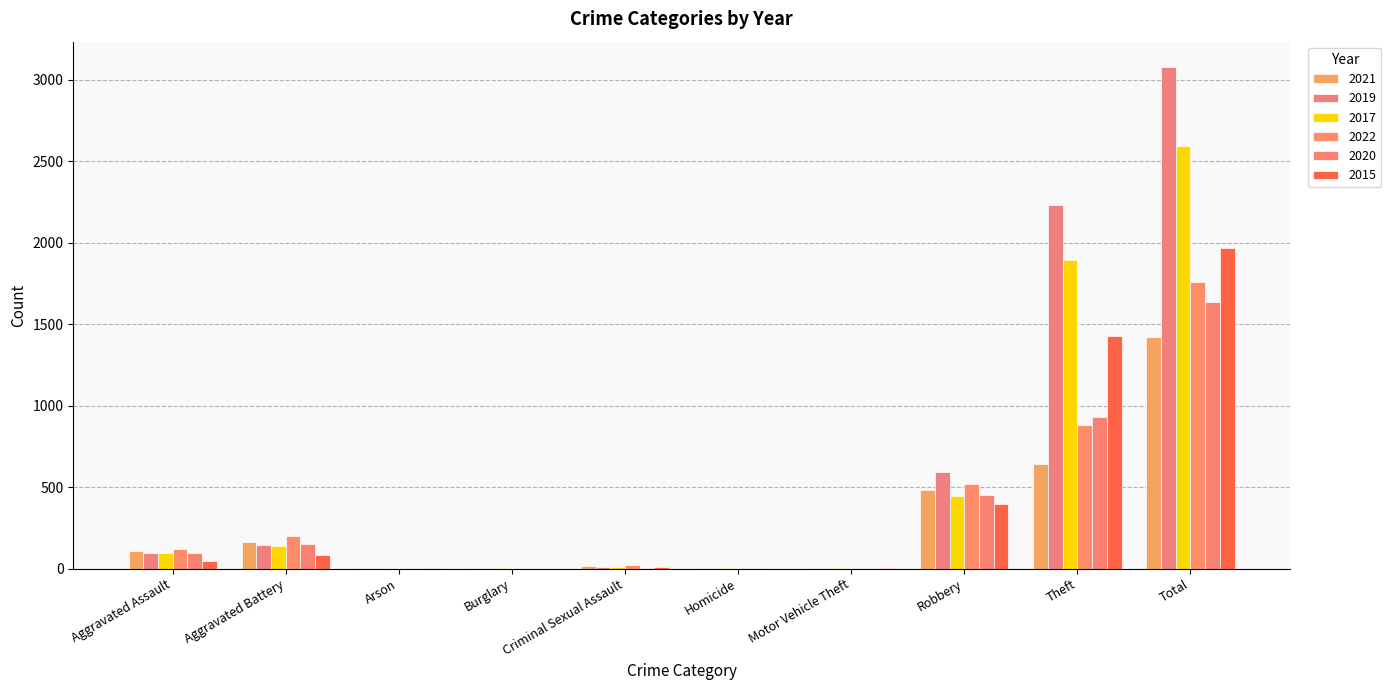

What is the value of the 2019 bar at the 5th from the left?

8